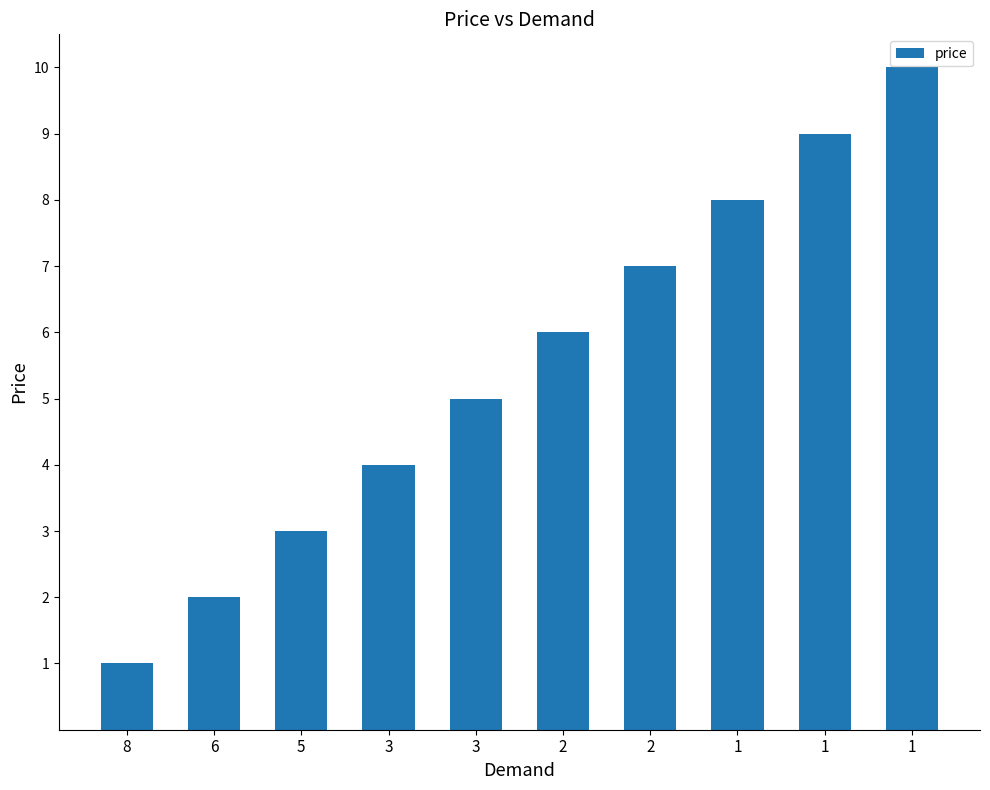

How many bars are there in total?

10